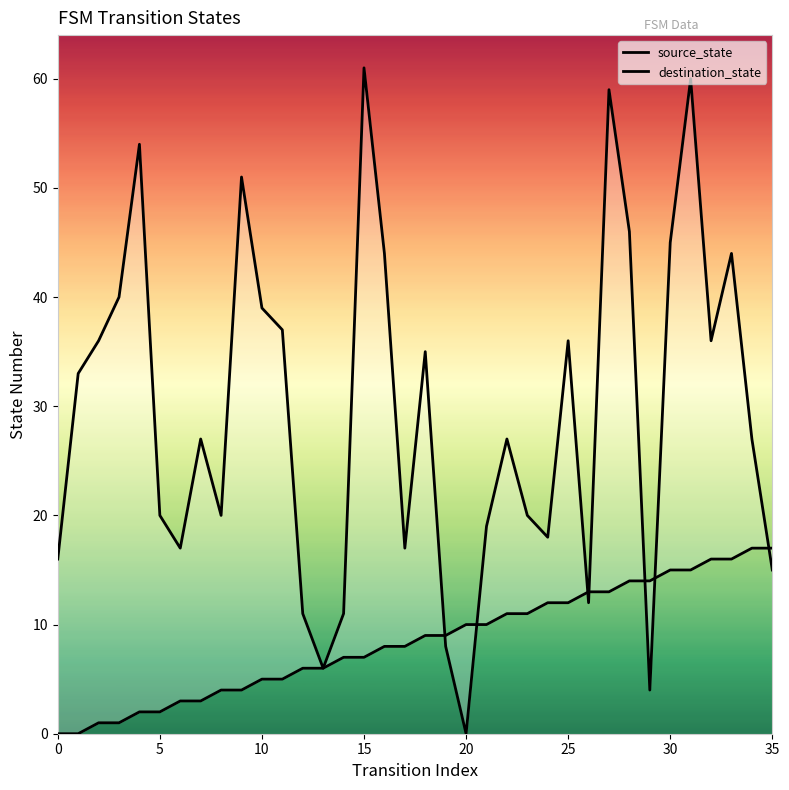

What is the value of the destination_state point at the 7th from the left?

17